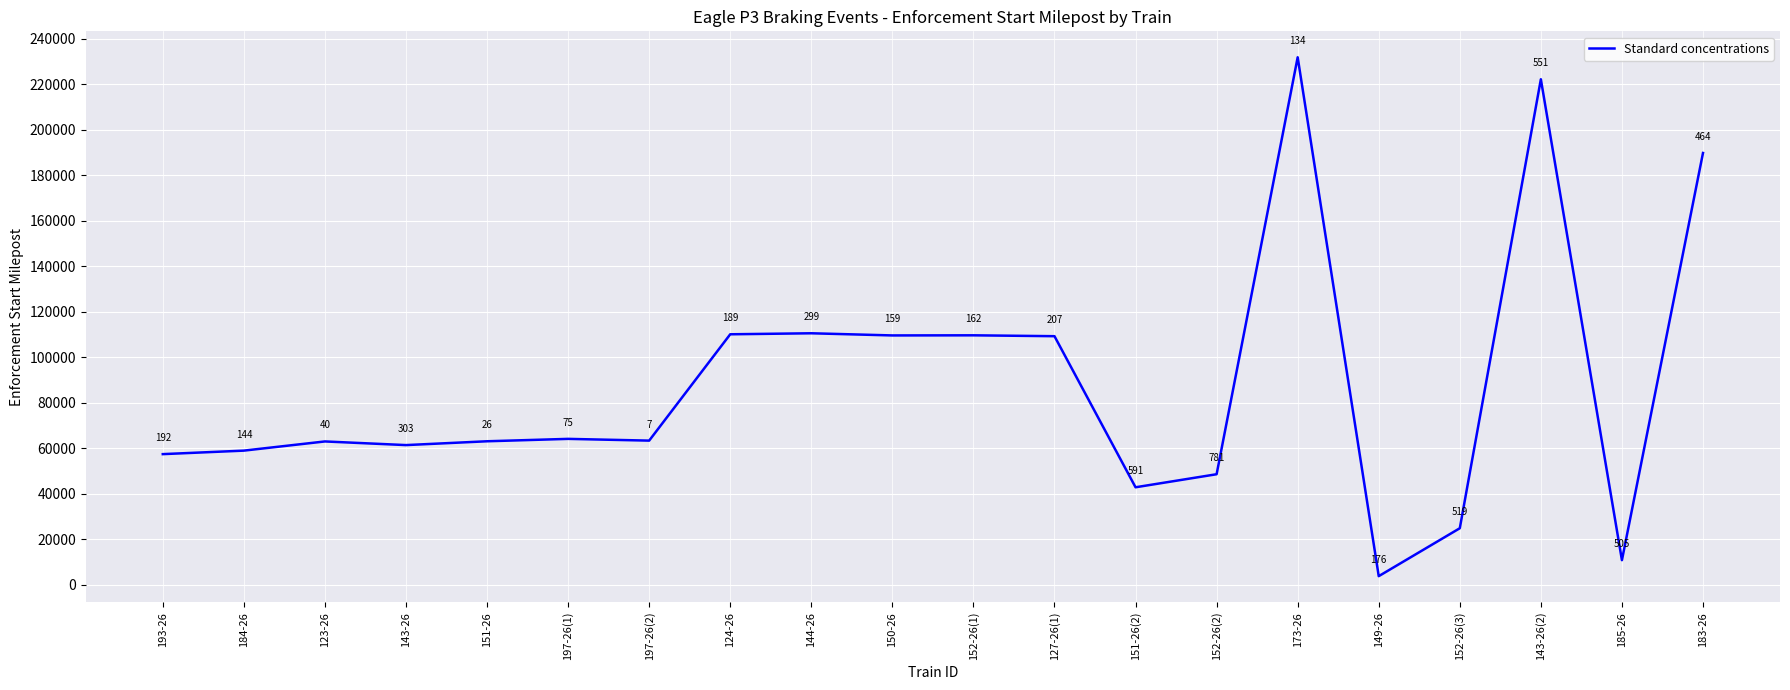

What is the average value?

87689